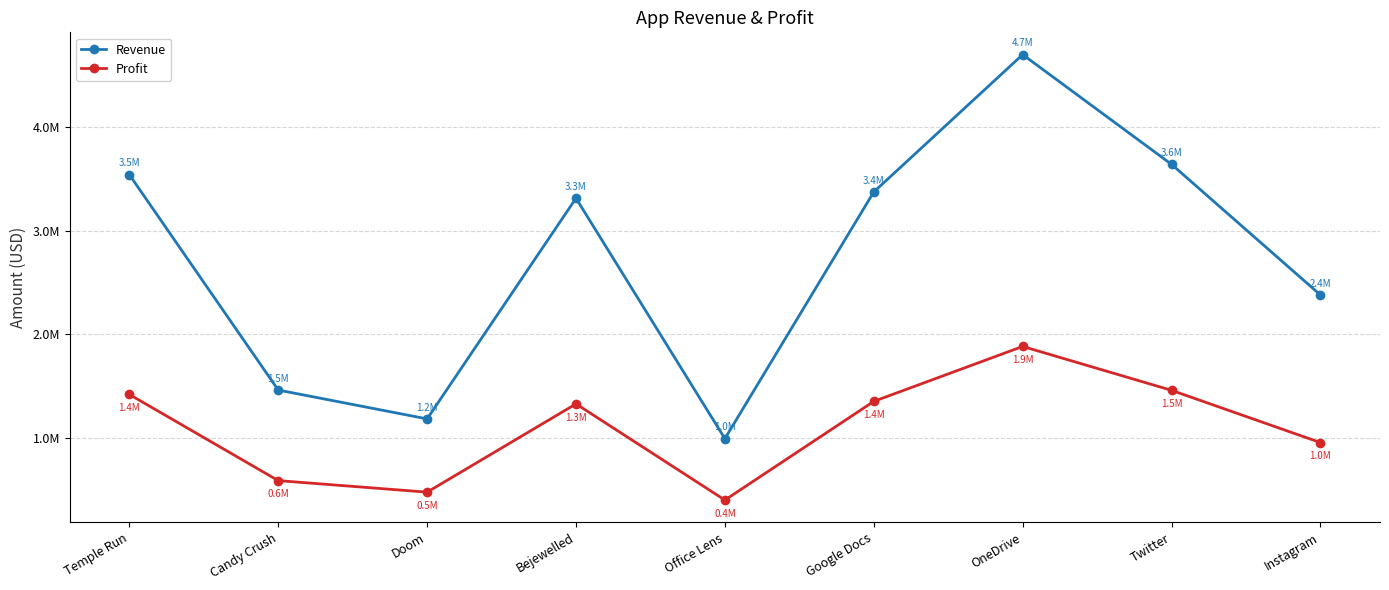

What is the label of the 1st point from the left?

Temple Run